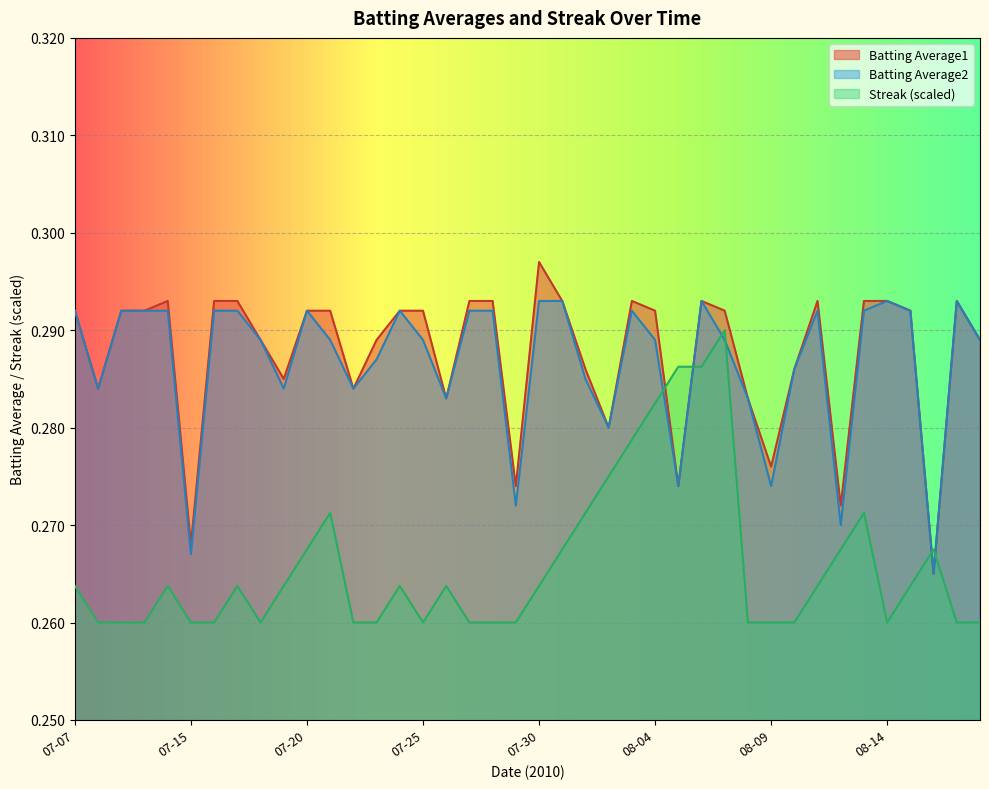

What is the label of the 13th point from the right?

2010-08-06